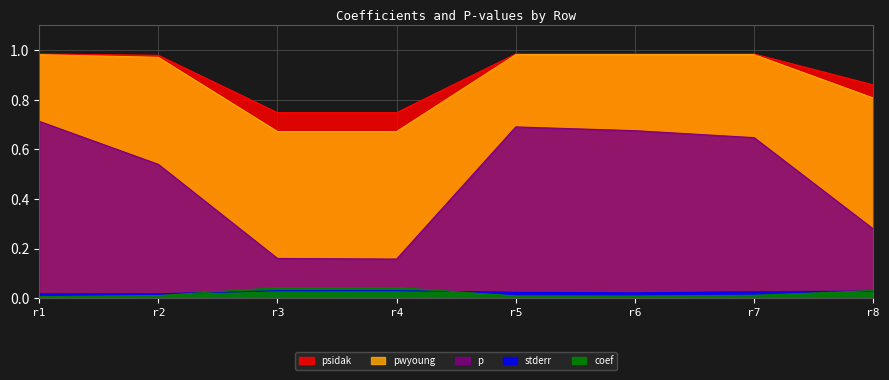

What is the value of the psidak point at the 7th from the left?

1.0